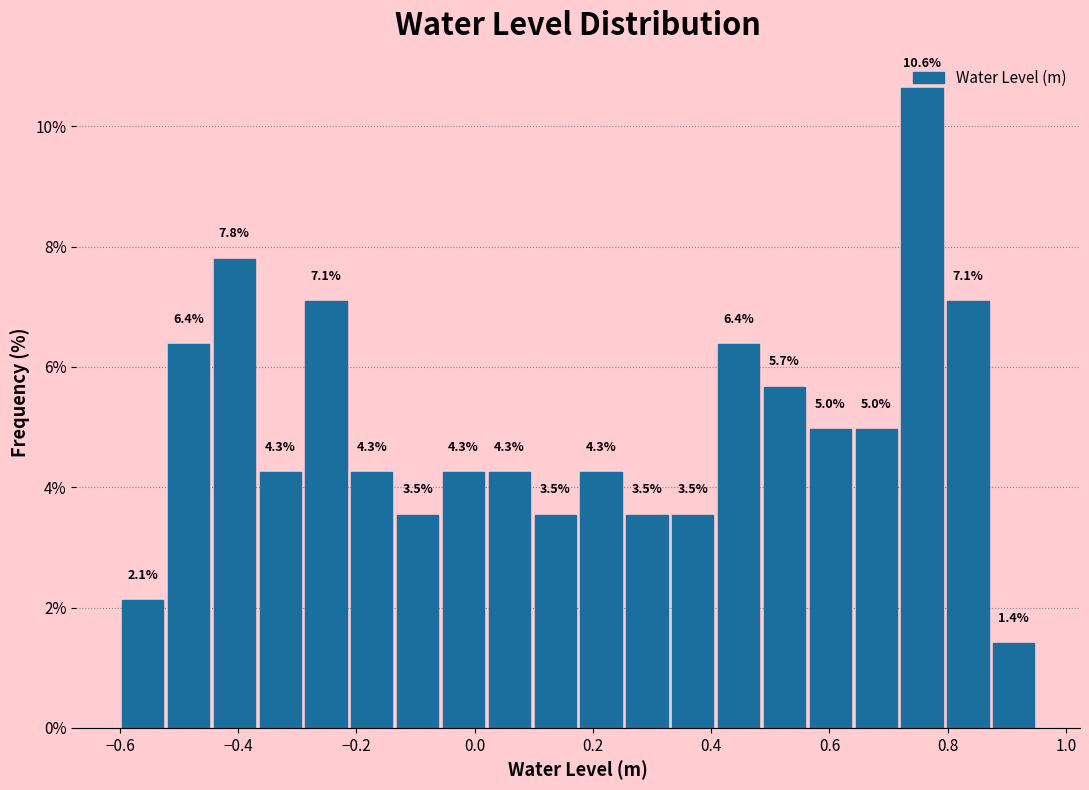

Read against the x-axis, roughly where is the centre of the tallest bar?

0.76